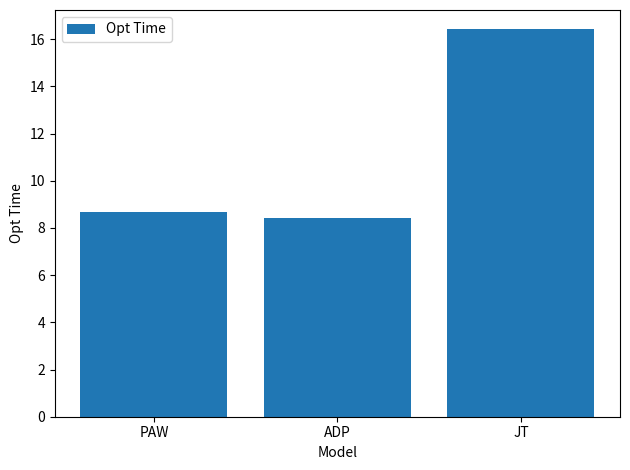

Rank the categories by value from highest to lowest.

JT, PAW, ADP